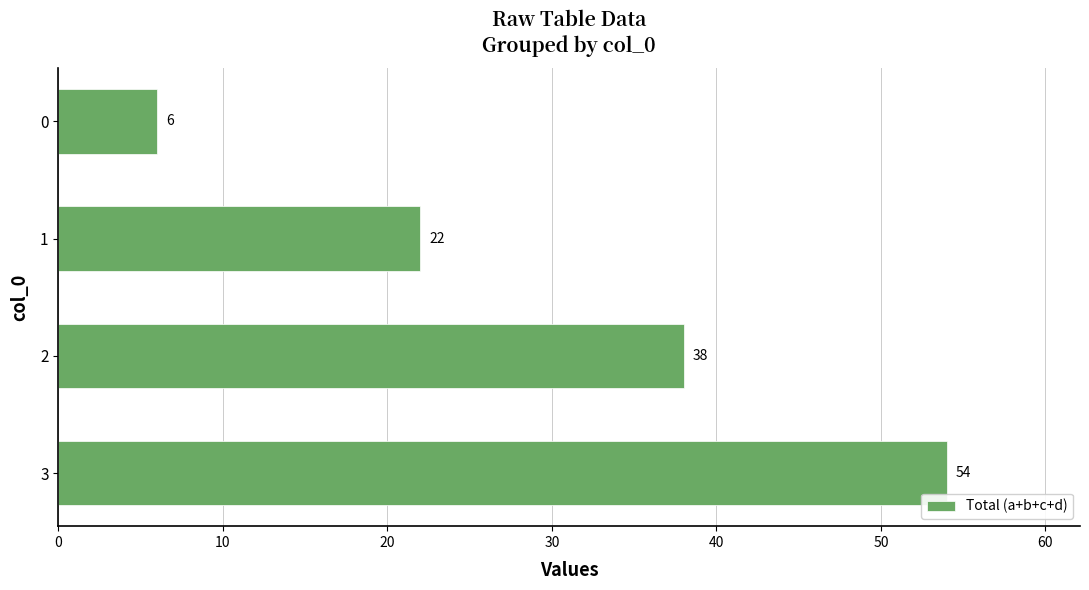

What is the maximum value shown in the chart?

54